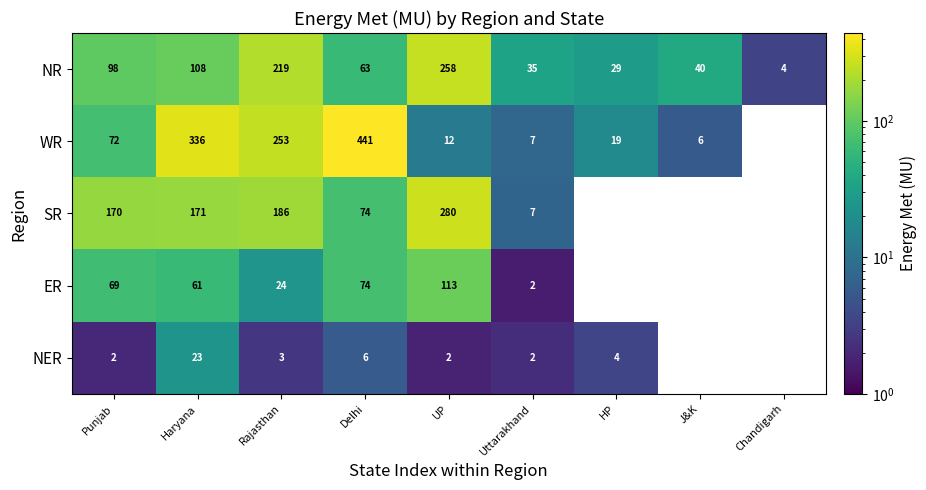

What is the minimum value shown in the chart?

1.6